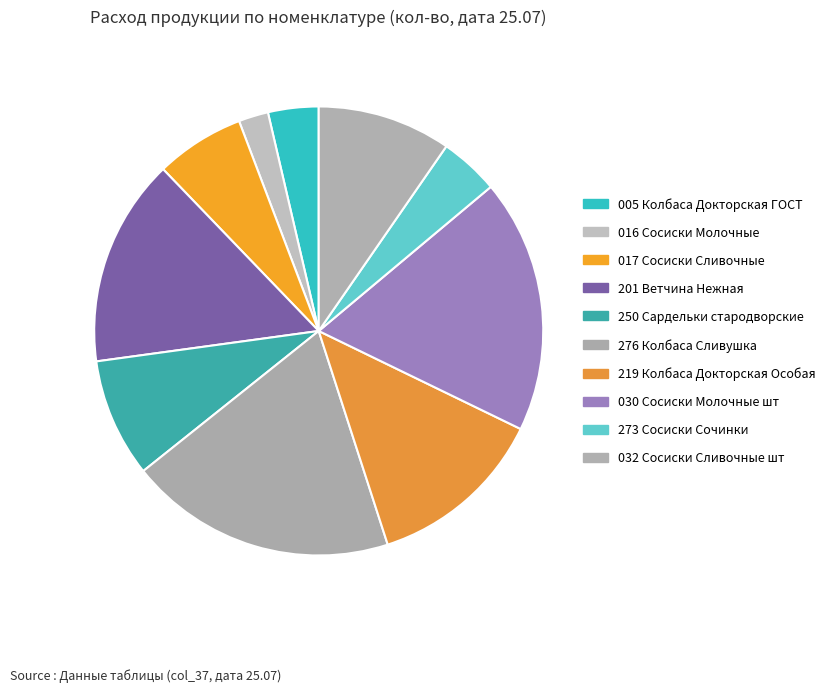

What is the largest slice in the pie chart?

276 Колбаса Сливушка